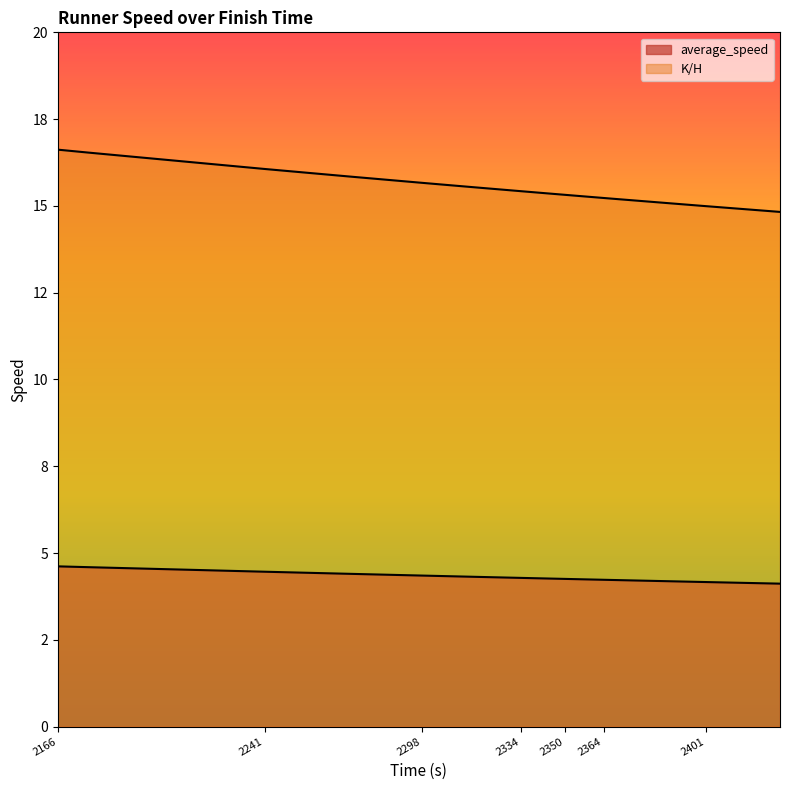

What is the difference between the K/H values at 2308 and 2401?

0.2